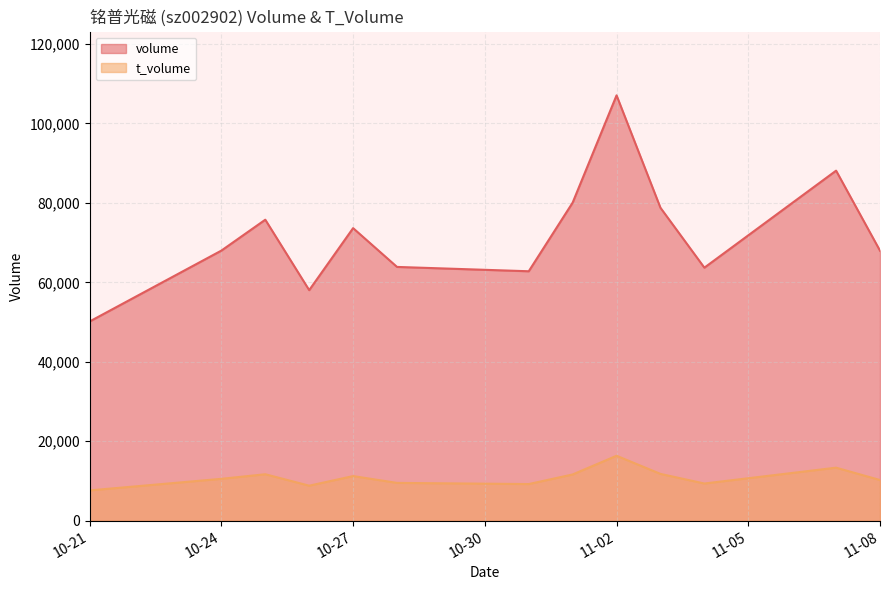

What are all the series names shown in the legend?

volume, t_volume